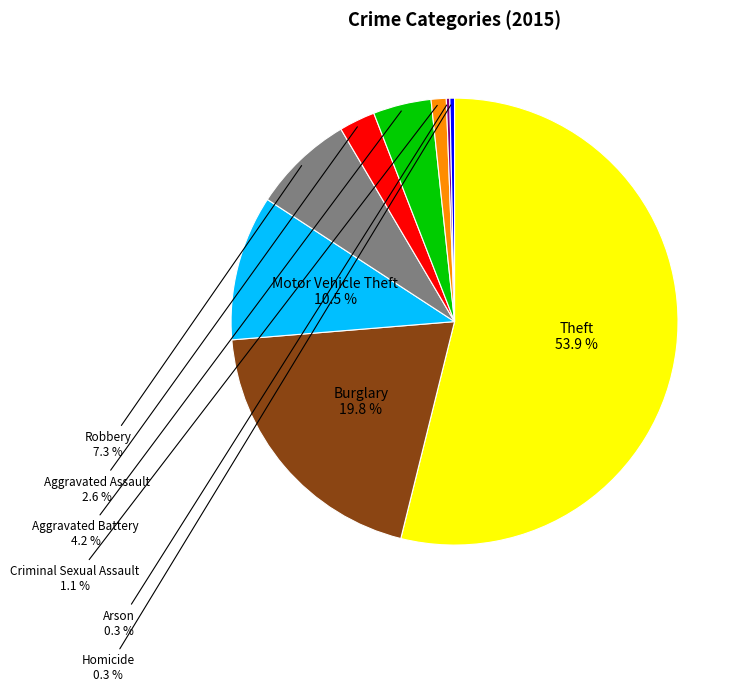

Is there any slice that represents more than half of the pie?

Yes